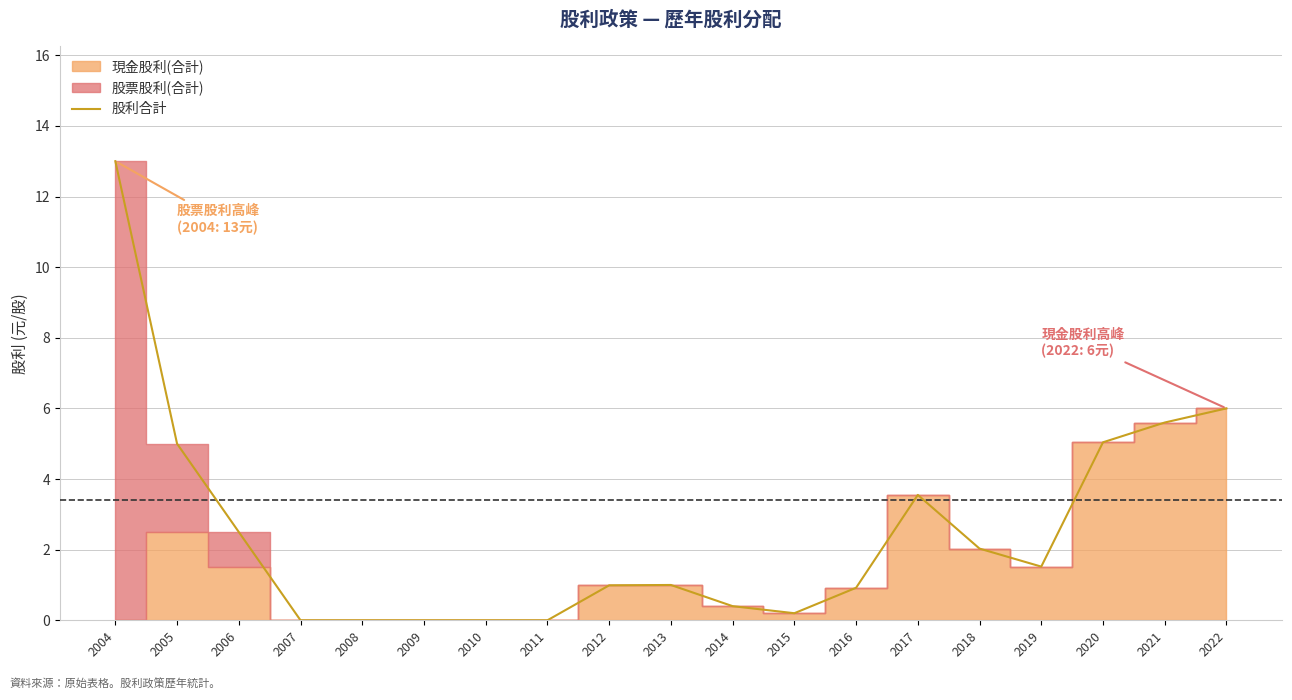

True or false: there are more than 0 points higher than both neighbors.

True